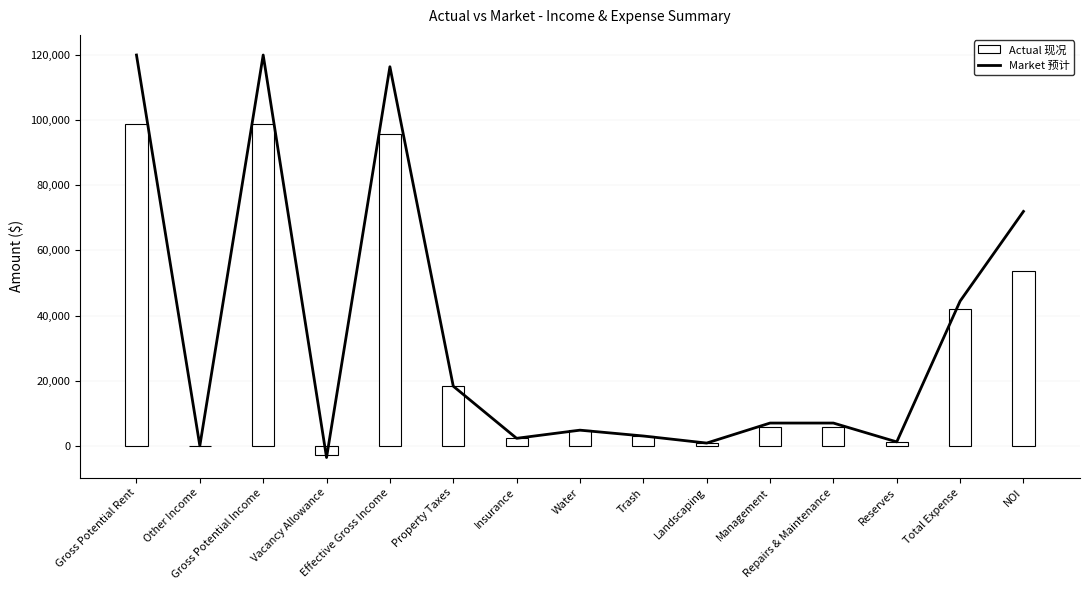

Which series has the largest total across all categories?

Market 预计